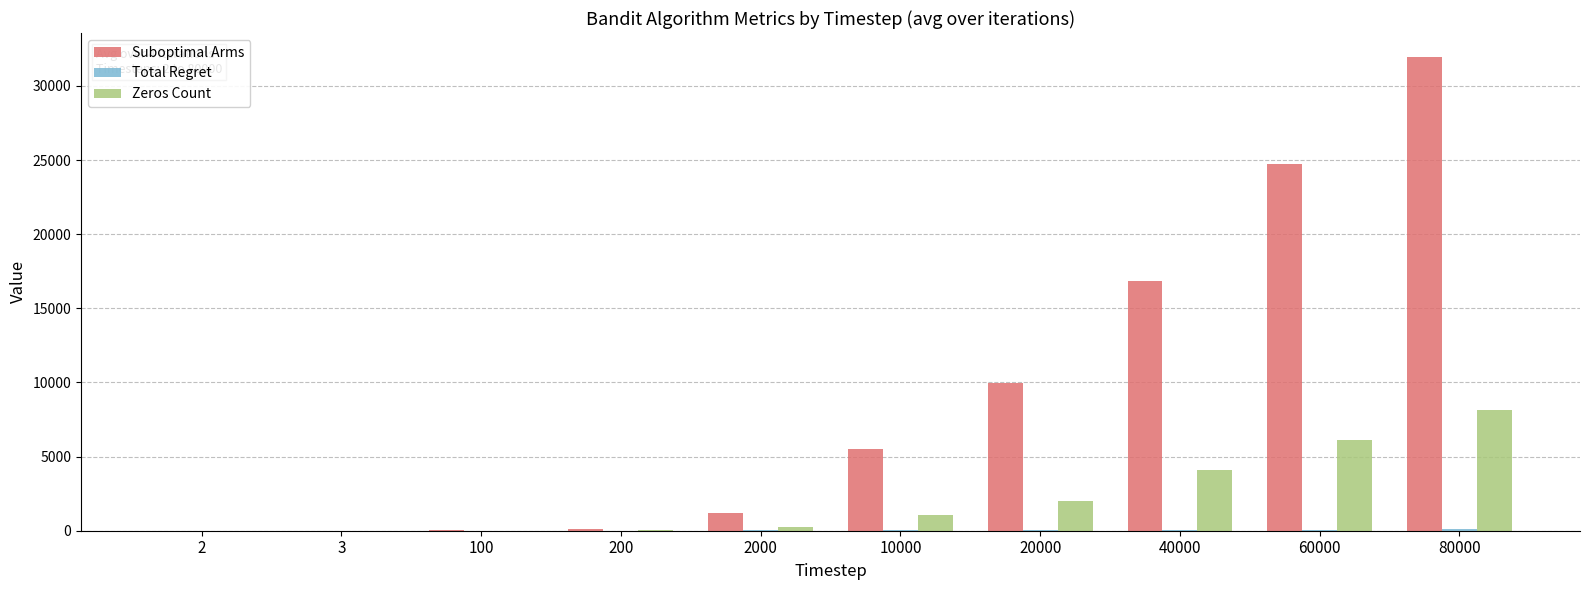

Which label corresponds to the largest value in the chart?

80000